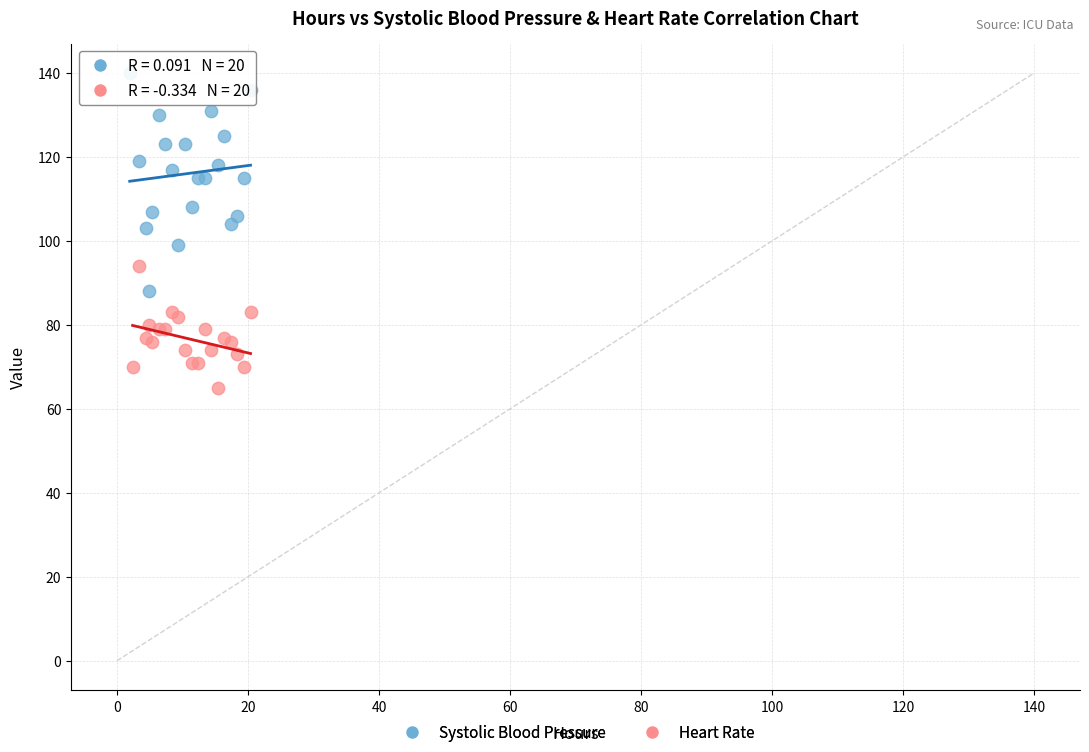

What are all the series names shown in the legend?

Systolic Blood Pressure, Heart Rate